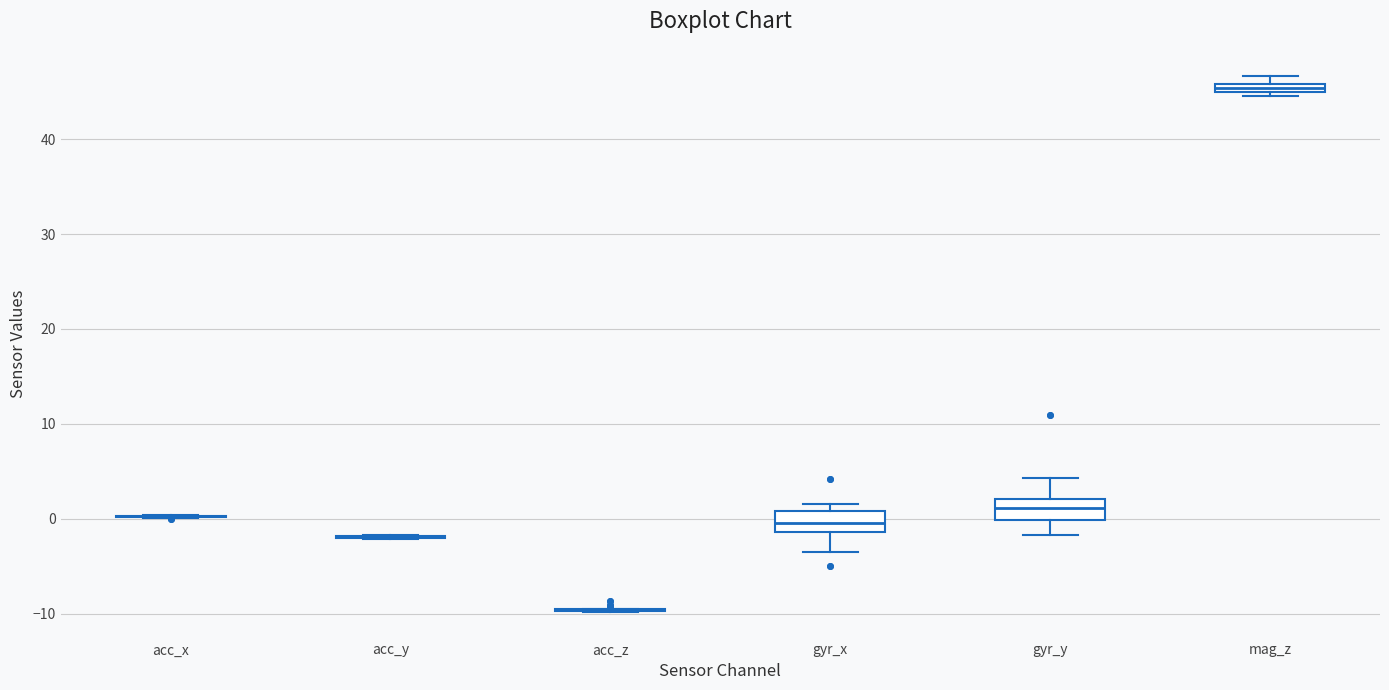

Where does the median line of the box for gyr_y sit on the y-axis? The values are not printed on the chart, so give them approximately, as read against the axis.

1